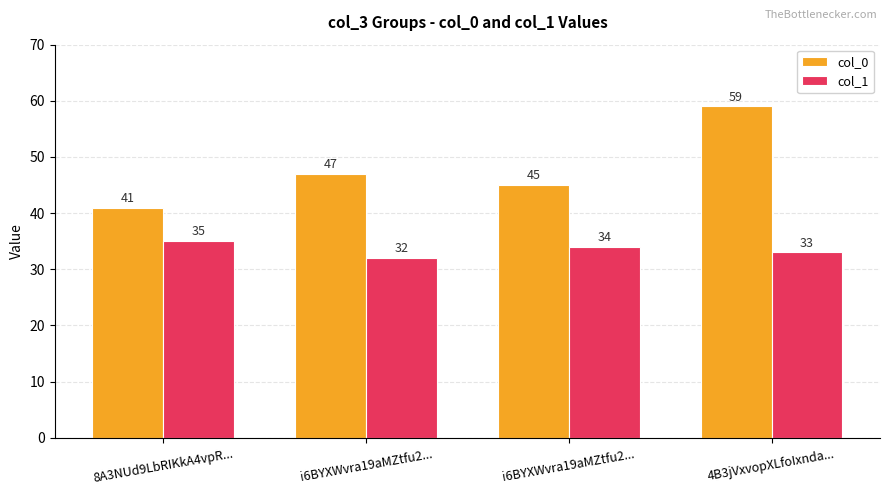

Reading left to right, what are all the values shown in this chart?

col_0: 8A3NUd9LbRIKkA4vpR...=41	i6BYXWvra19aMZtfu2...=47	i6BYXWvra19aMZtfu2...=45	4B3jVxvopXLfoIxnda...=59
col_1: 8A3NUd9LbRIKkA4vpR...=35	i6BYXWvra19aMZtfu2...=32	i6BYXWvra19aMZtfu2...=34	4B3jVxvopXLfoIxnda...=33